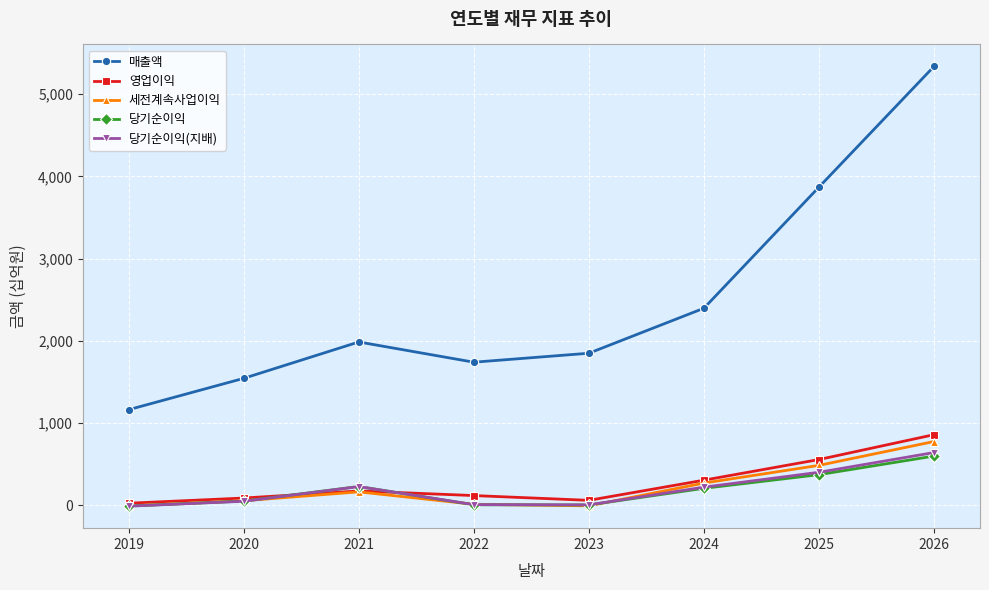

Which category has the highest value in the 당기순이익(지배) series?

2026